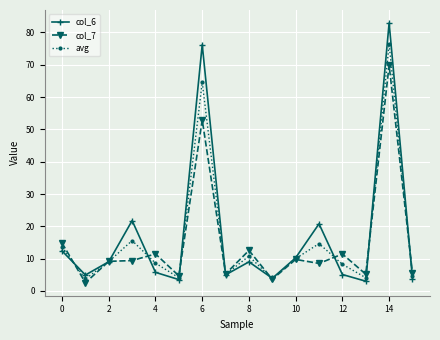

Which series has the widest spread of values?

col_6